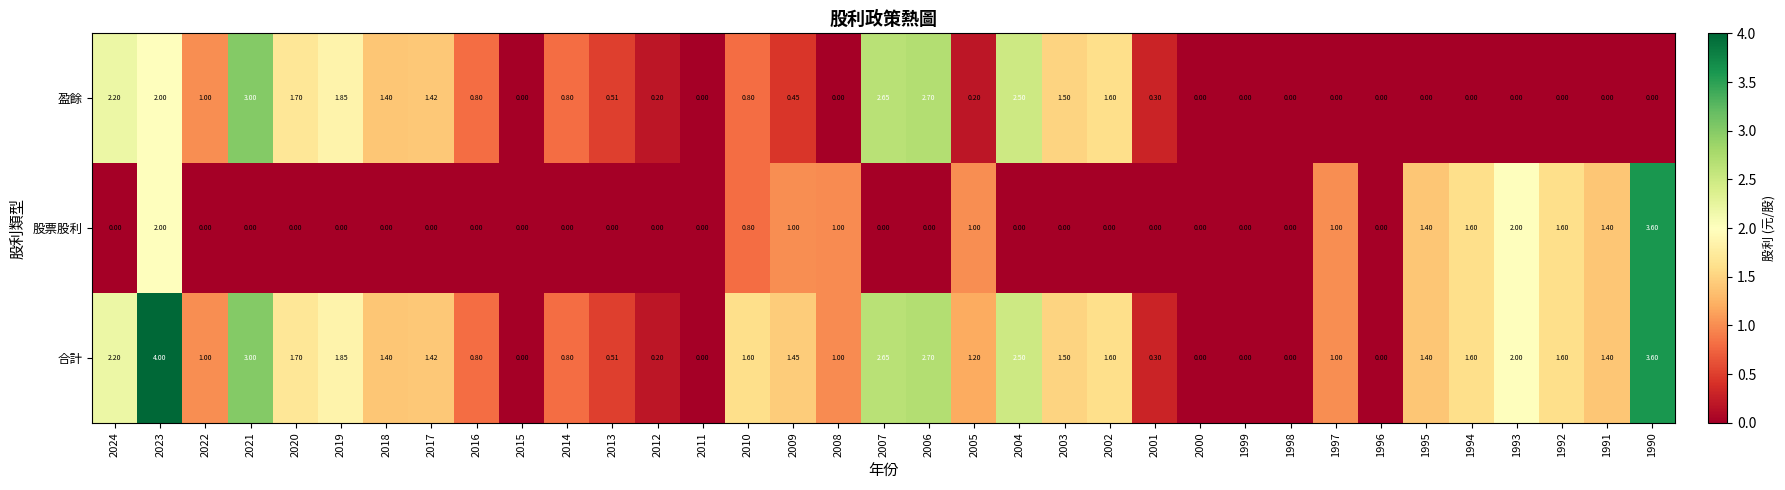

Which series changed the most between 2007 and 1994?

盈餘